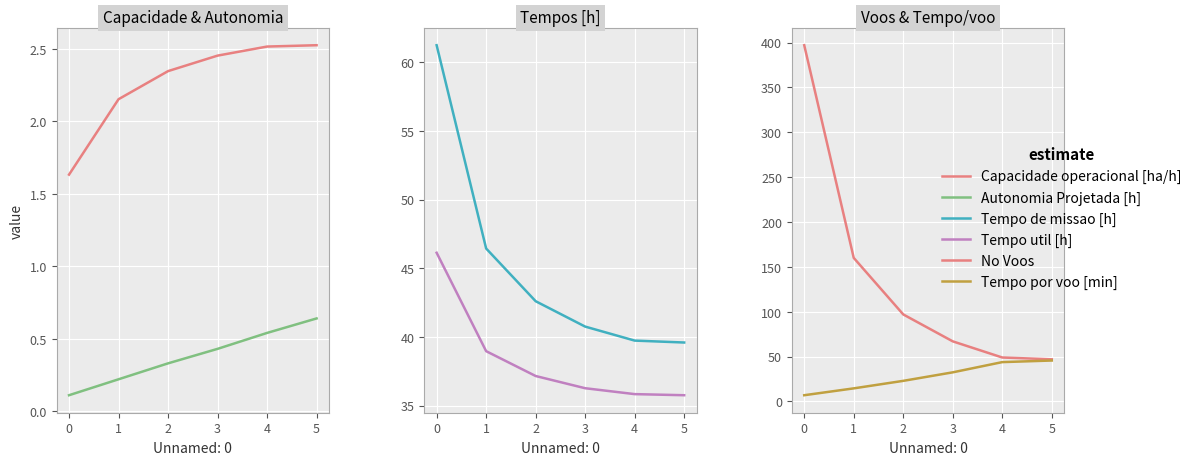

What are all the series names shown in the legend?

Capacidade operacional [ha/h], Autonomia Projetada [h], Tempo de missao [h], Tempo util [h], No Voos, Tempo por voo [min]